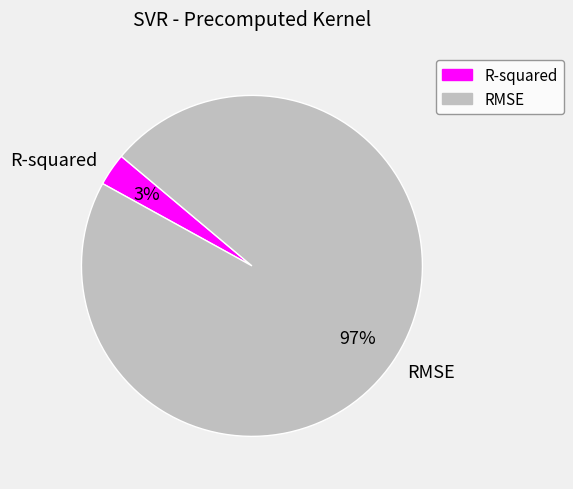

To the nearest percent, what is the average slice percentage?

50%